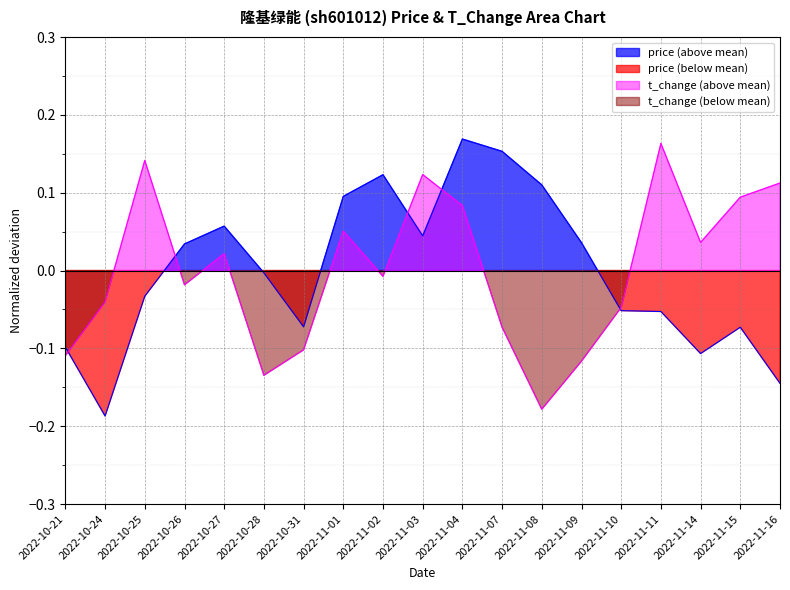

Which series changed the most between 2022-11-02 and 2022-11-10?

price